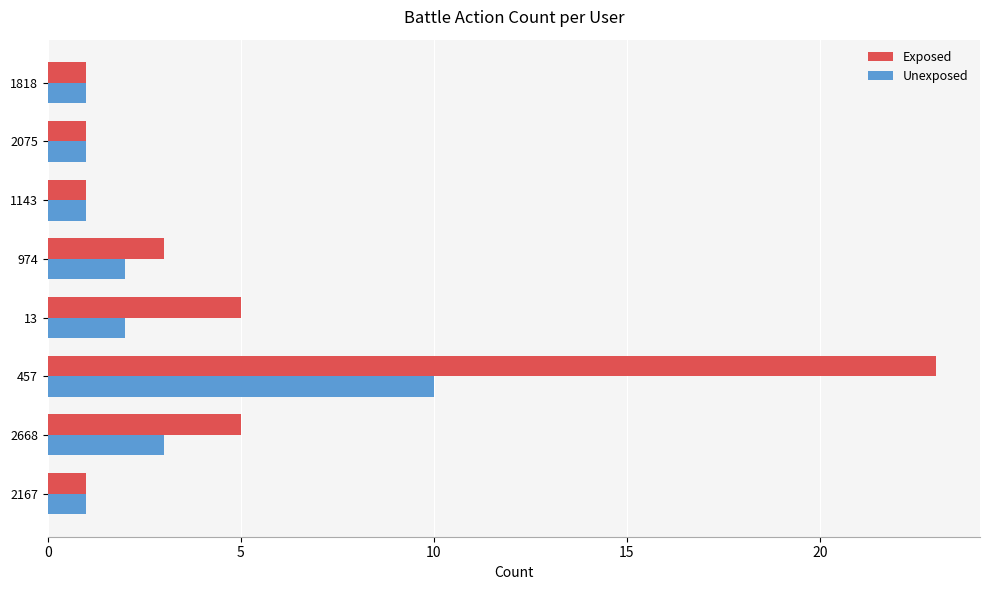

What is the average value of the Unexposed series?

3